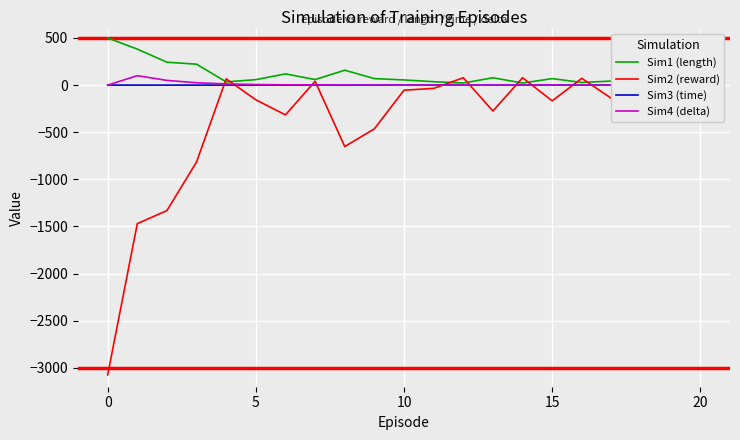

How many values in the Sim4 (delta) series exceed 0?

19